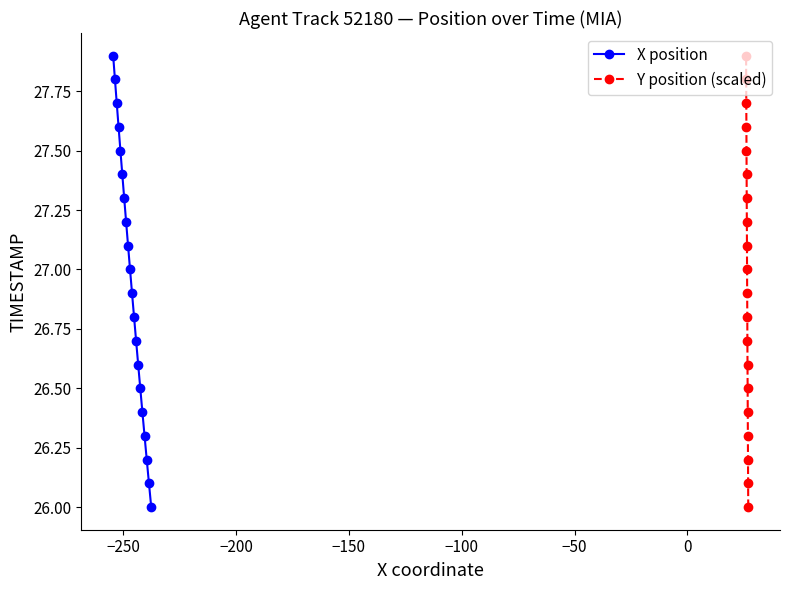

What is the value of the X position point at the 3rd from the left?

27.7